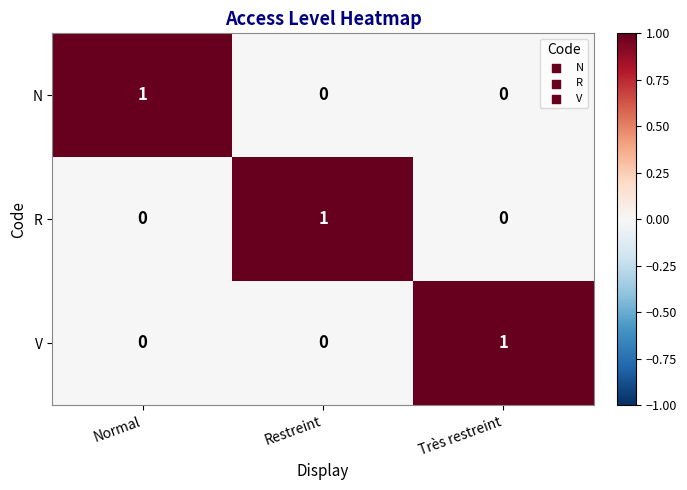

Is the value of R at Restreint greater than the value of N at Très restreint?

Yes